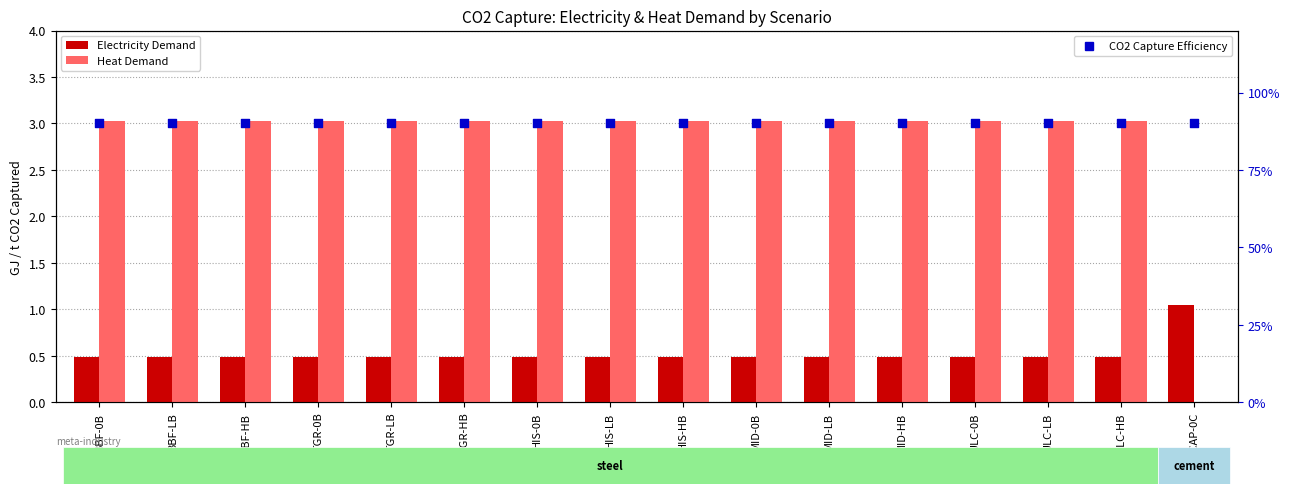

At how many categories does at least one series exceed 2?

15